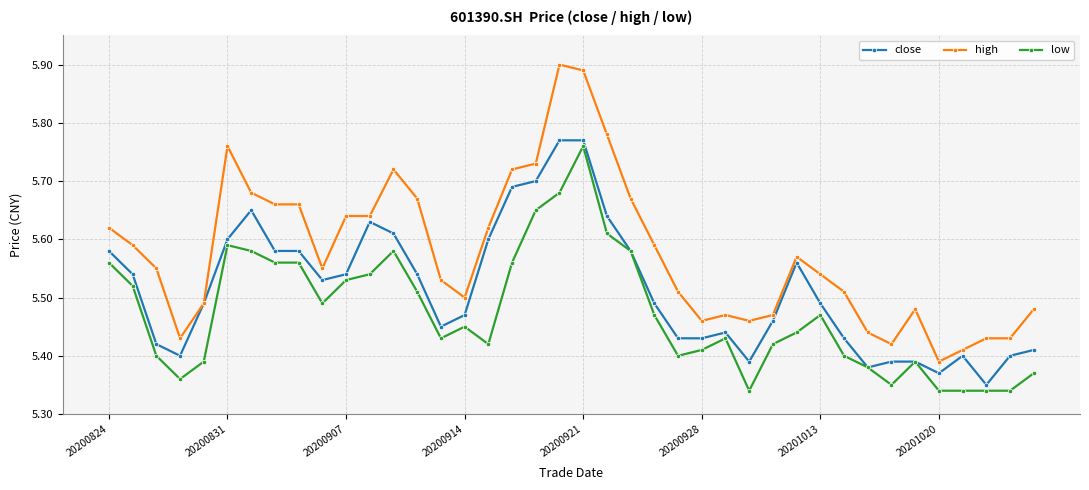

Rank the series by their average value, from lowest to highest.

low, close, high